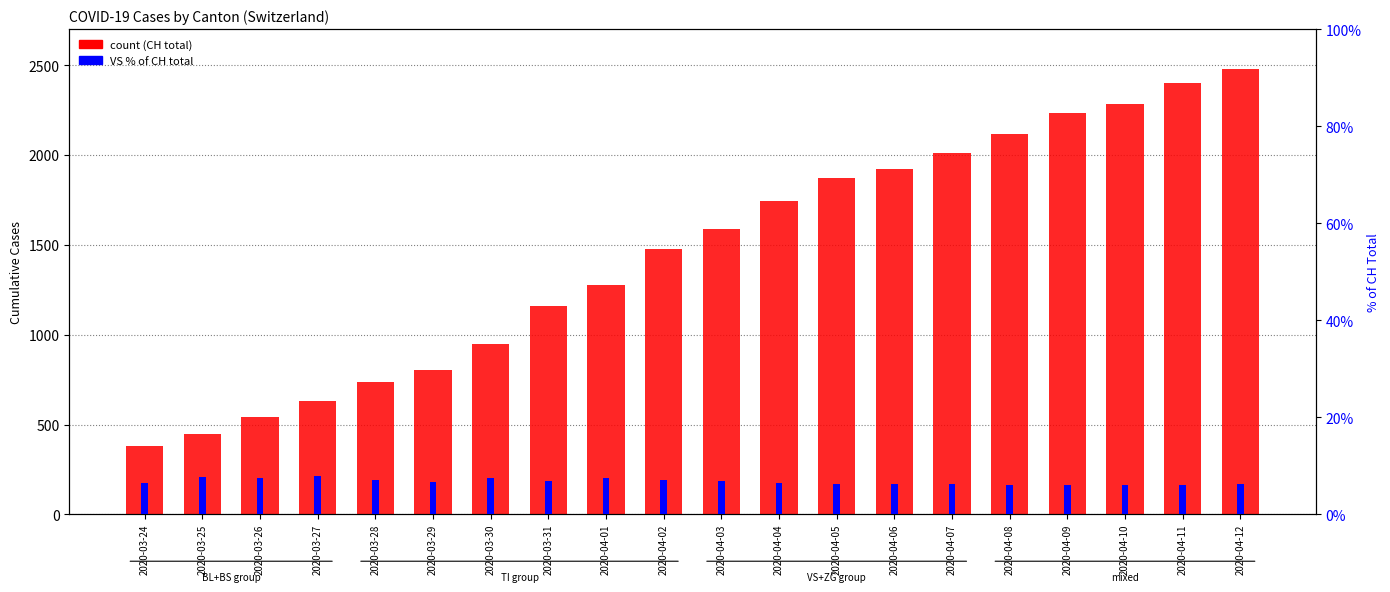

The VS % of CH series shows 1.5 at 2020-04-11. True or false?

False